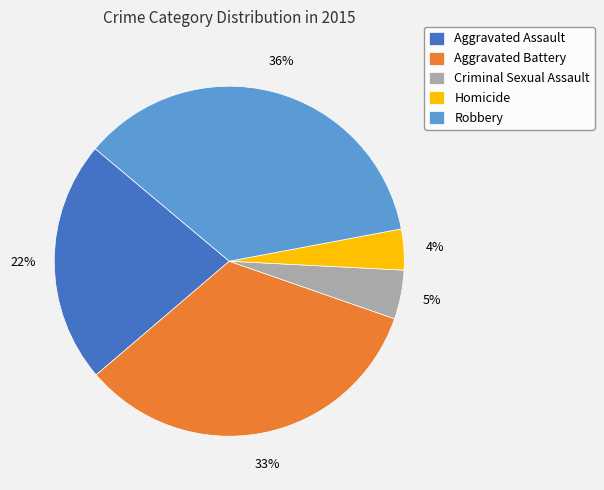

Approximately how many times larger is the value at Robbery compared to Aggravated Assault?

1.6